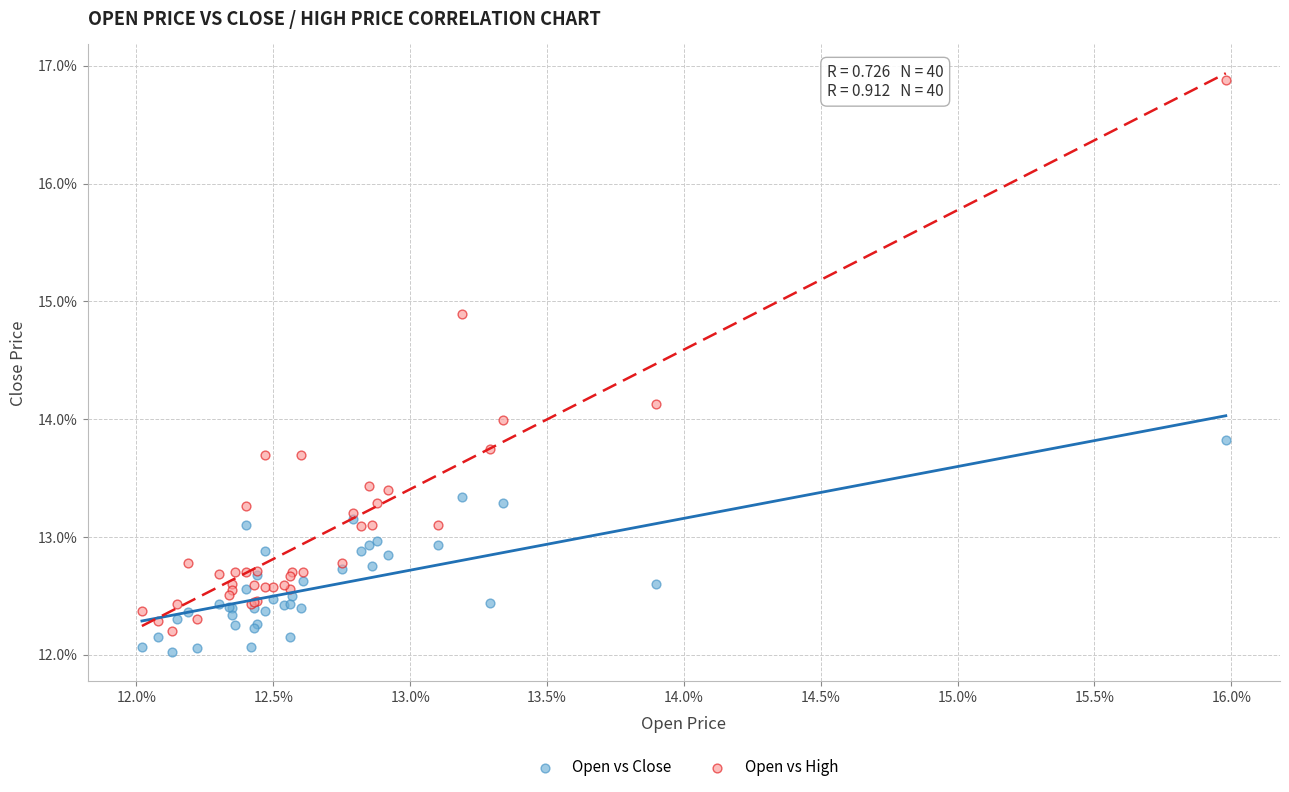

What are all the series names shown in the legend?

Open vs Close, Open vs High